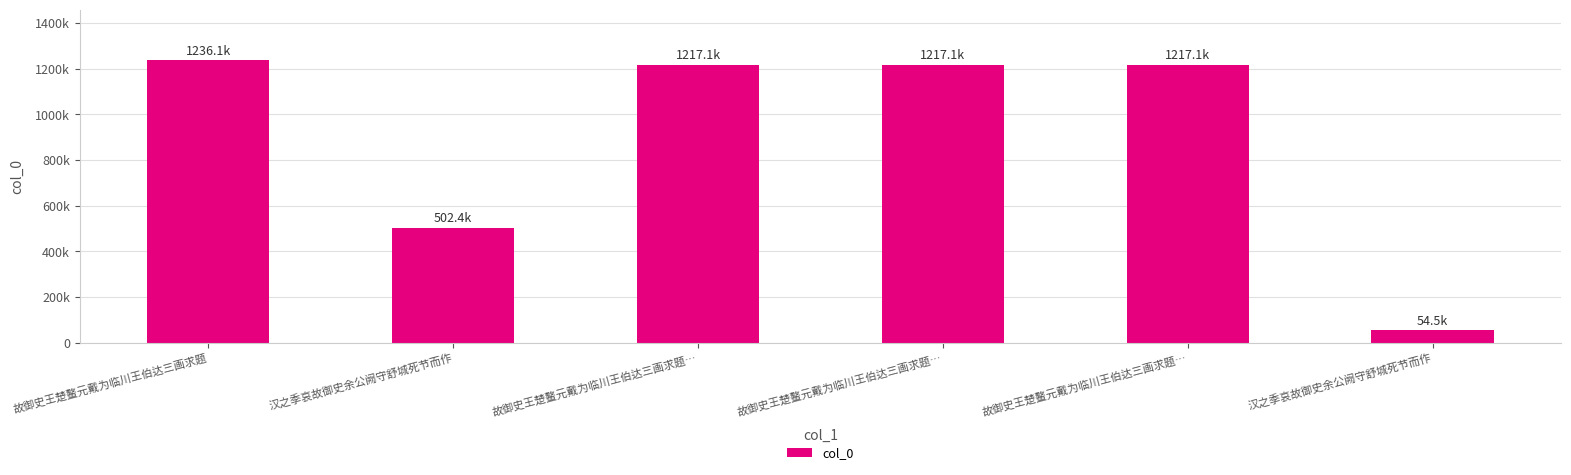

How many data points are above 1217073?

2